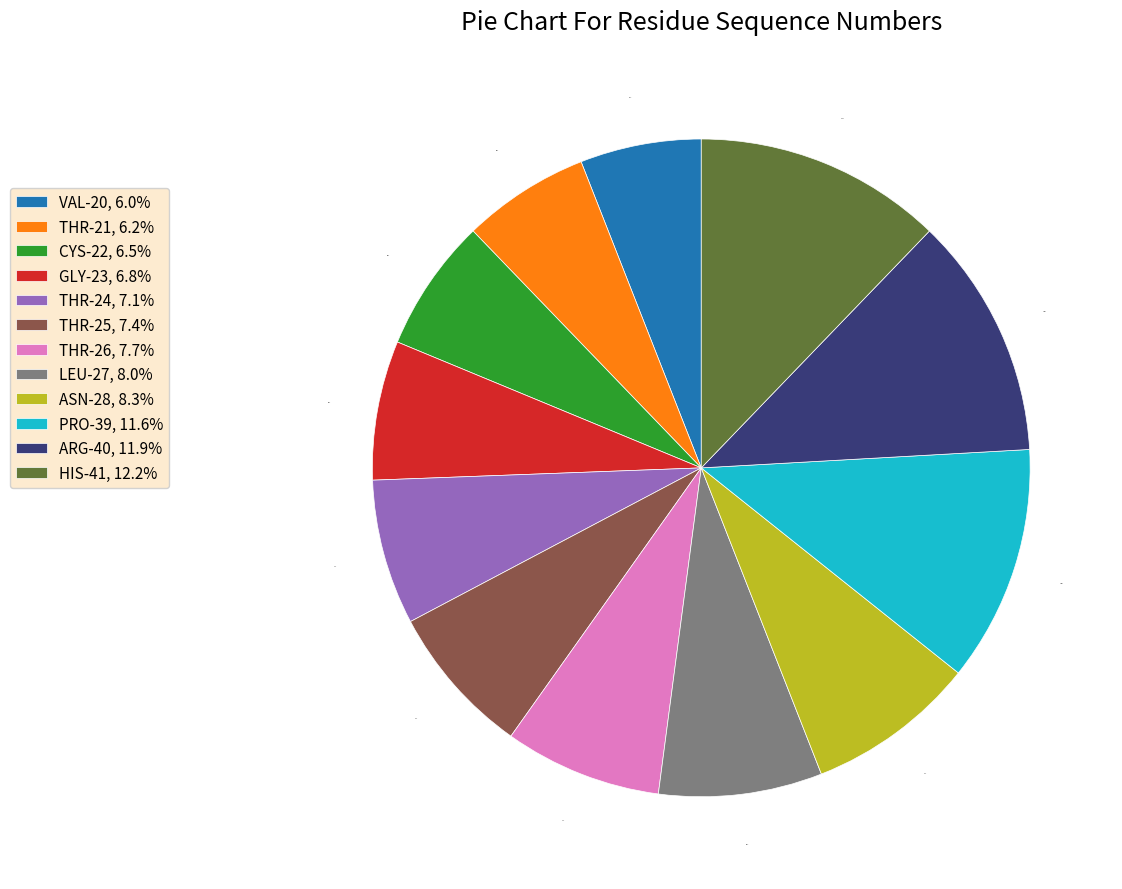

Is the sum of PRO-39 and HIS-41 greater than half?

No